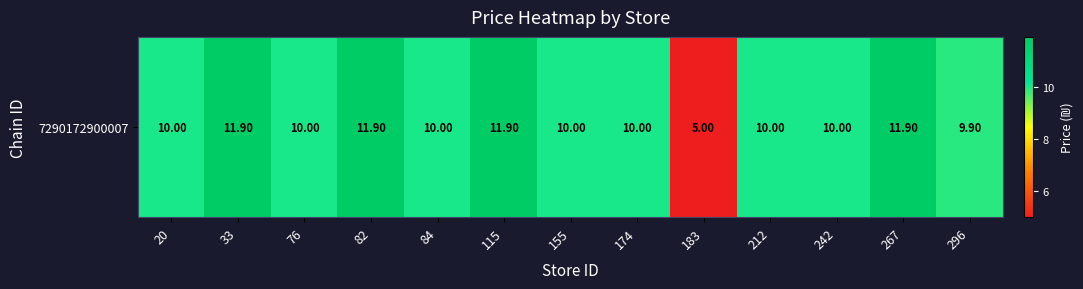

List the labels in order of value, smallest first.

183, 296, 20, 76, 84, 155, 174, 212, 242, 33, 82, 115, 267